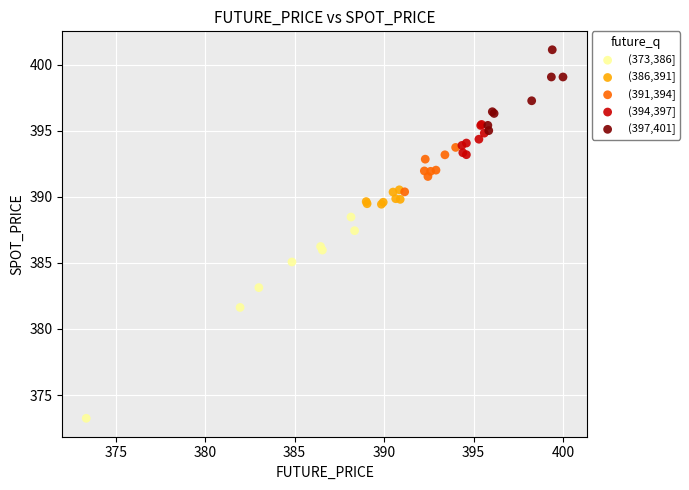

Which series contains the lowest Y value?

(373,386]